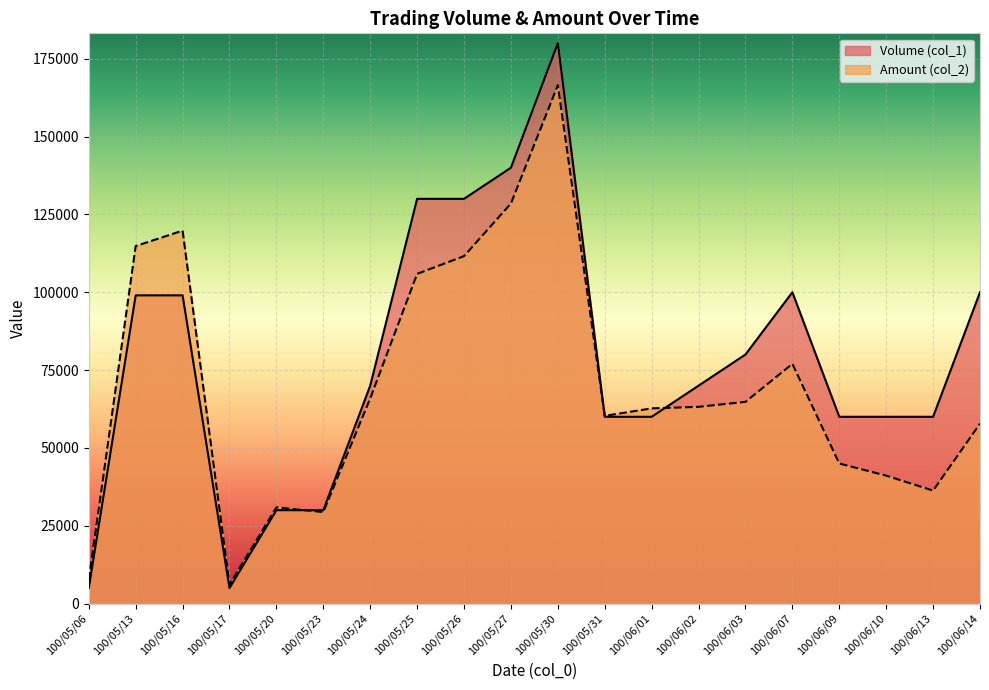

True or false: Volume (col_1) has more than 0 interior local peaks.

True